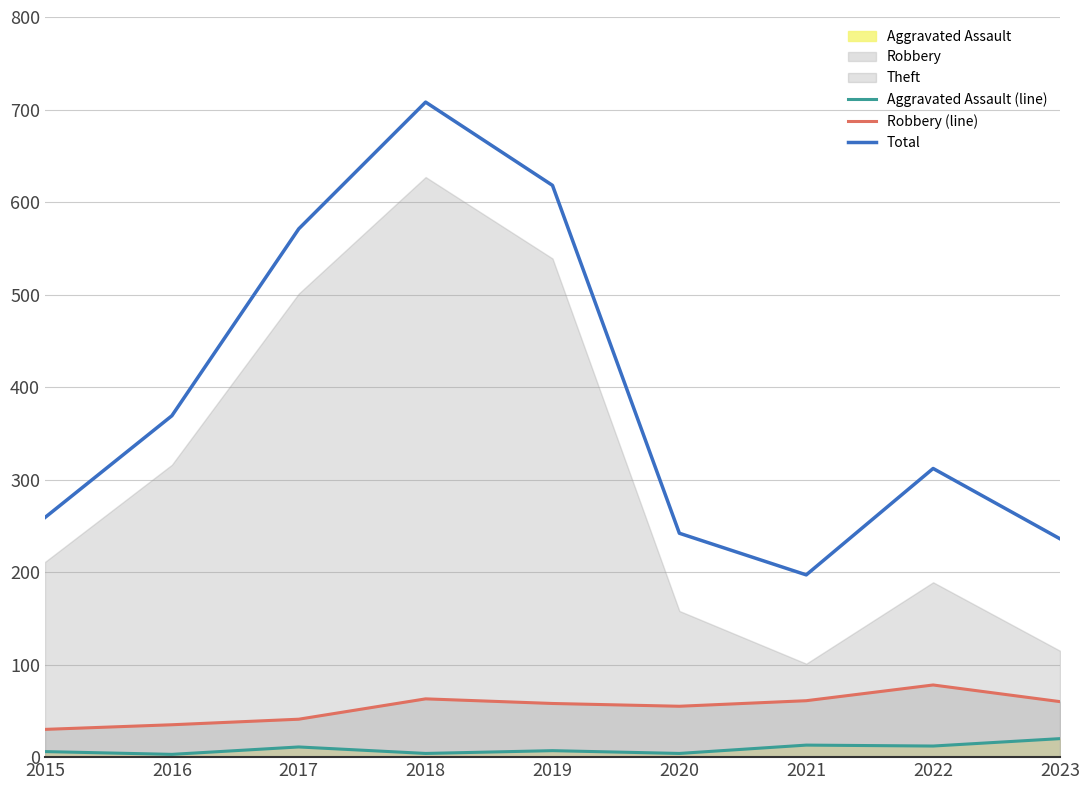

The value of Robbery (line) at 2019 is 25. True or false?

False